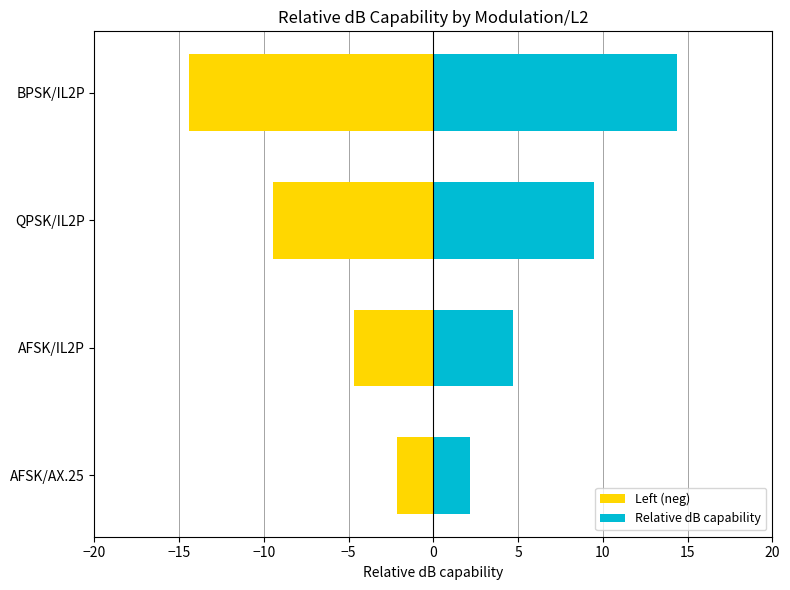

What value does the Relative dB capability series have at QPSK/IL2P?

9.5